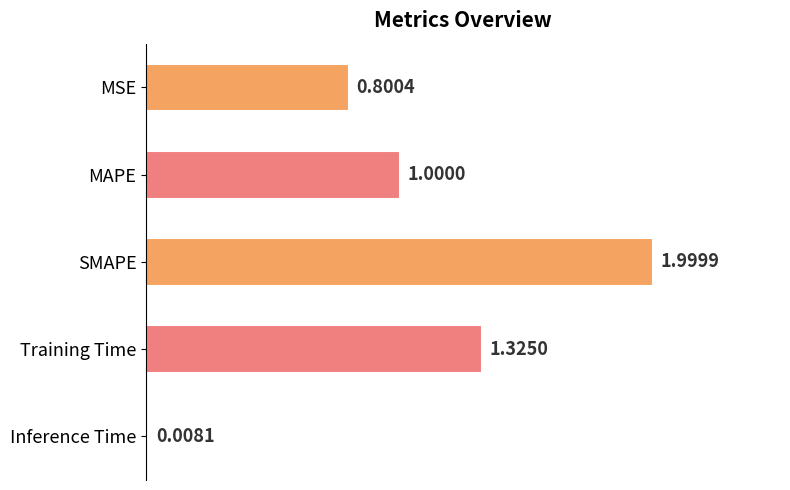

Which category has the lowest value across all series?

Inference Time